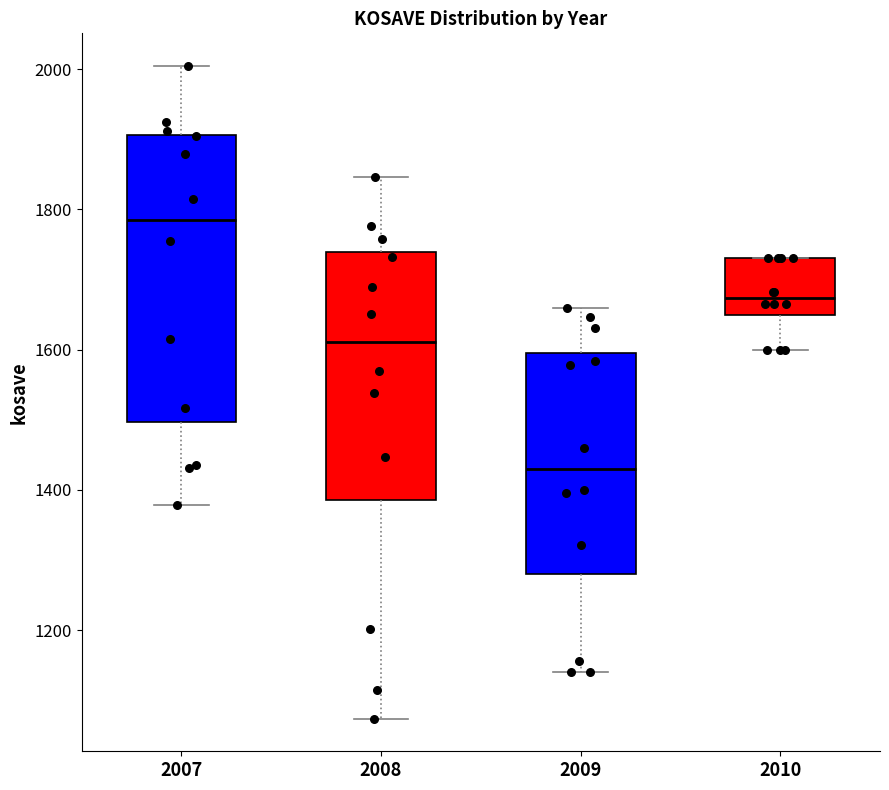

Reading left to right, transcribe this box plot: for each box, give where its median line is, the range the box spans, and where its two whiskers end, as read against the y-axis. The values are not printed on the chart, so give them approximately, as read against the axis.

2007: median 1780, box 1500 to 1900, whiskers 1380 to 2000
2008: median 1620, box 1380 to 1740, whiskers 1080 to 1840
2009: median 1440, box 1280 to 1600, whiskers 1140 to 1660
2010: median 1680, box 1640 to 1740, whiskers 1600 to 1740